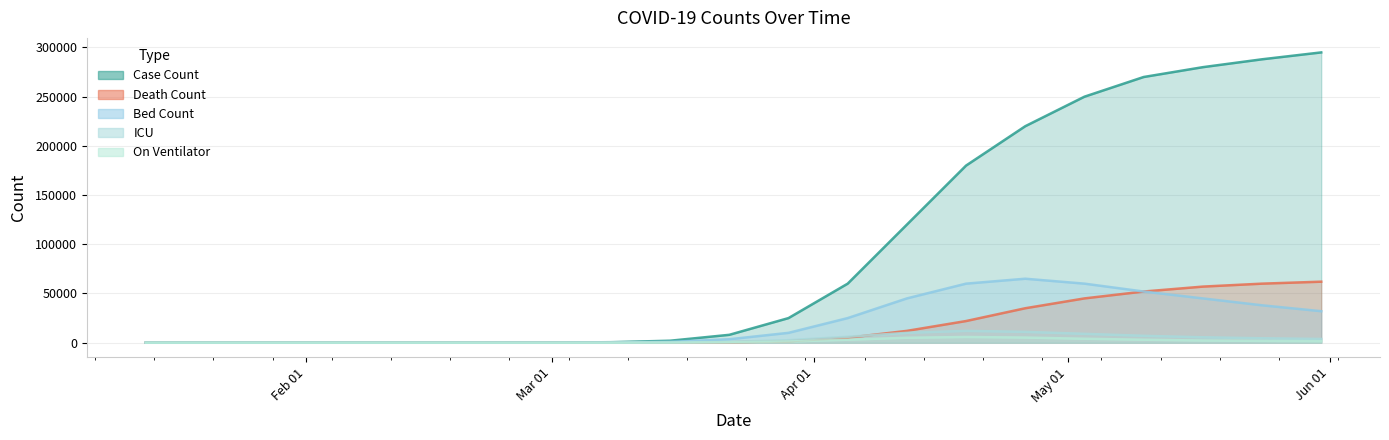

True or false: Bed Count has a value of 87800 at 2020-05-10.

False